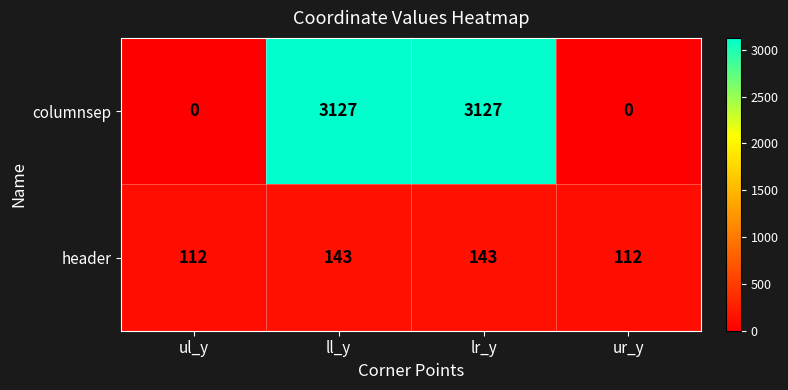

Rank the series at ll_y from lowest to highest value.

header, columnsep